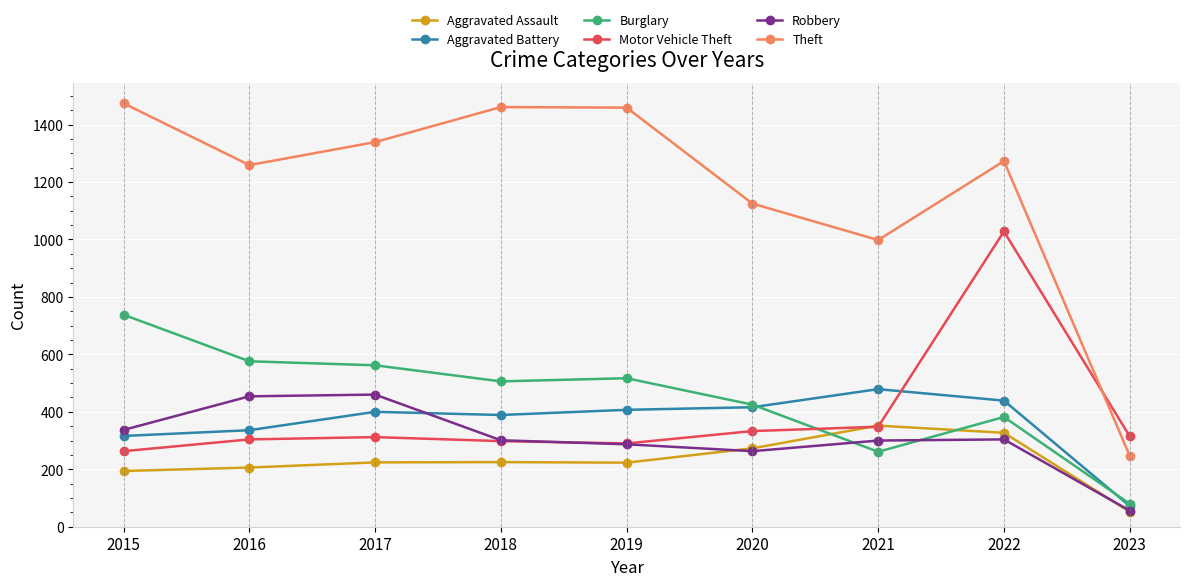

What is the difference between the Robbery values at 2022 and 2020?

41